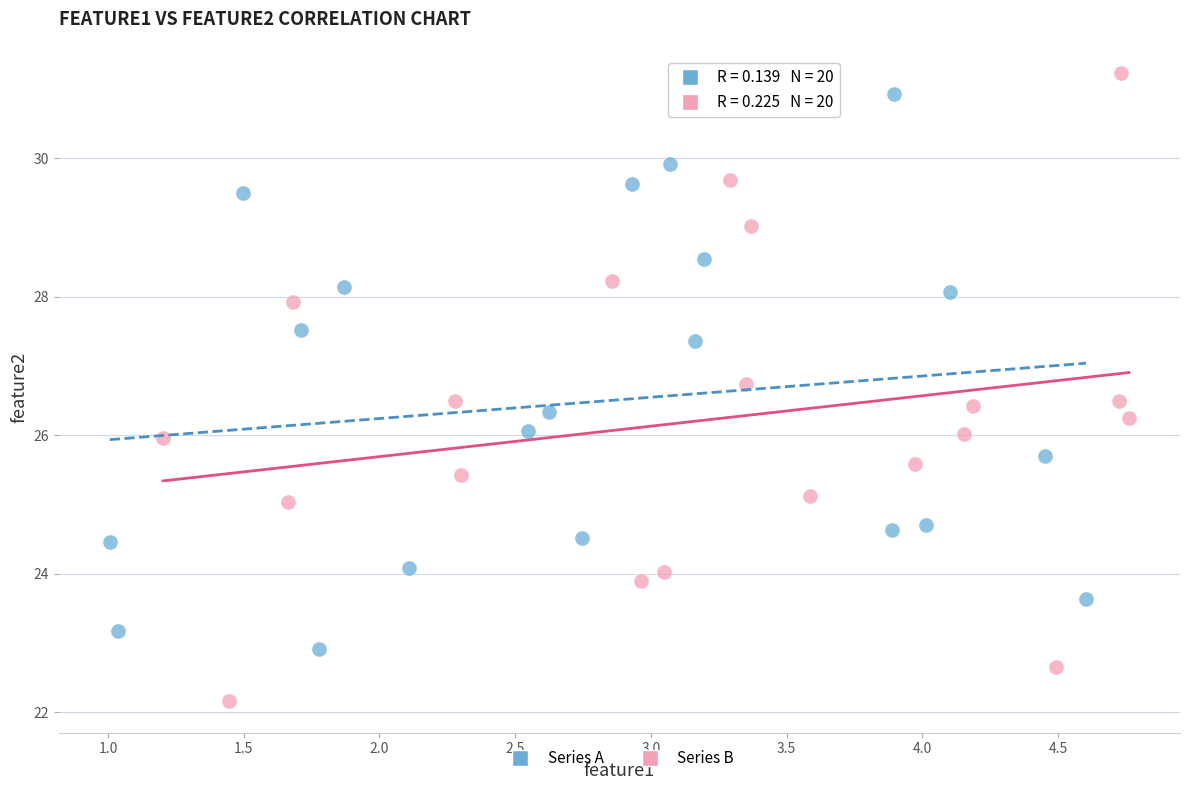

Which series contains the lowest Y value?

Series B